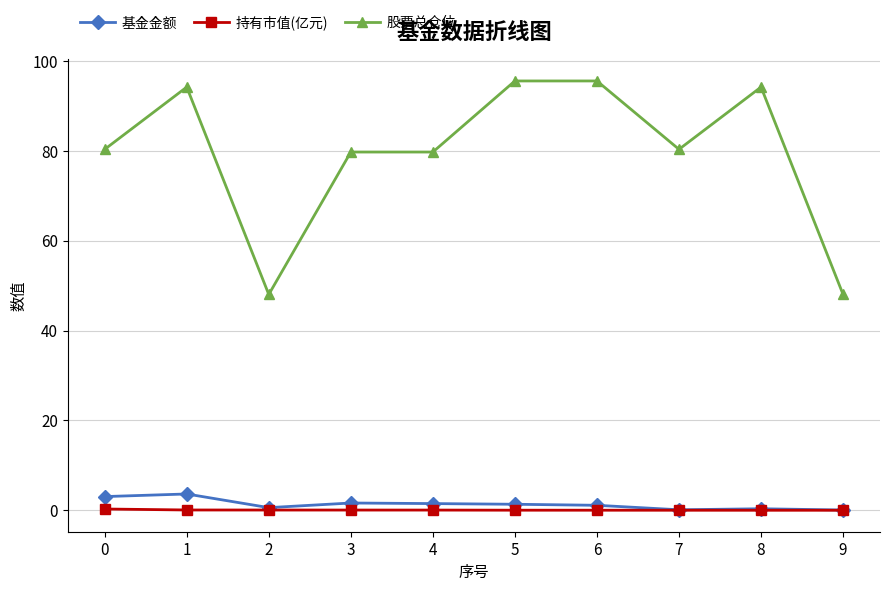

What is the maximum value shown in the chart?

95.6